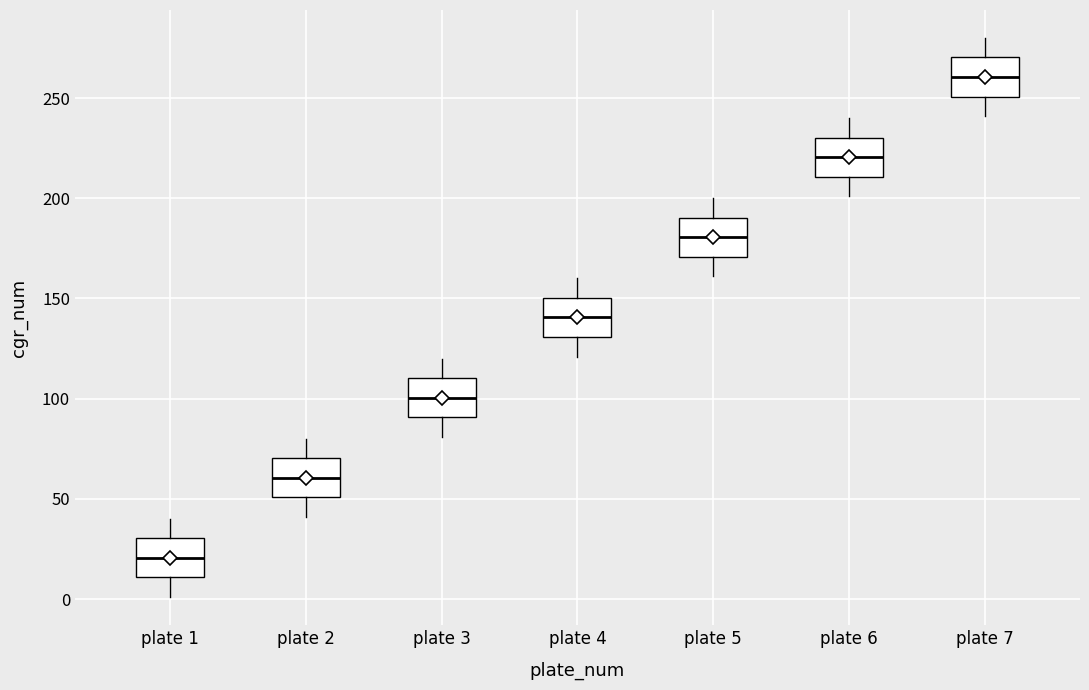

Reading left to right, read every box against the y-axis: the position of its median line, the range the box covers, and the ends of its whiskers. The values are not printed on the chart, so give them approximately, as read against the axis.

plate 1: median 20, box 10 to 30, whiskers 0 to 40
plate 2: median 60, box 50 to 70, whiskers 40 to 80
plate 3: median 100, box 90 to 110, whiskers 80 to 120
plate 4: median 140, box 130 to 150, whiskers 120 to 160
plate 5: median 180, box 170 to 190, whiskers 160 to 200
plate 6: median 220, box 210 to 230, whiskers 200 to 240
plate 7: median 260, box 250 to 270, whiskers 240 to 280